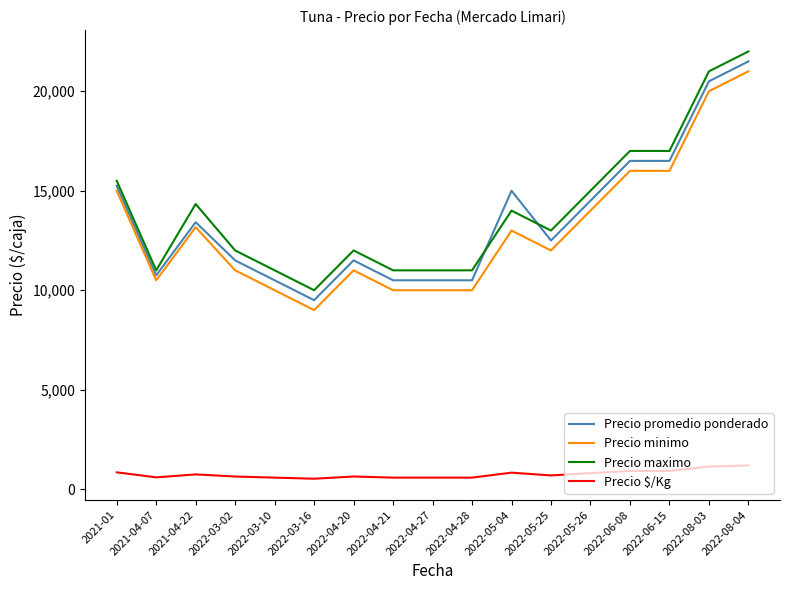

What position from the right is 2022-06-08?

4